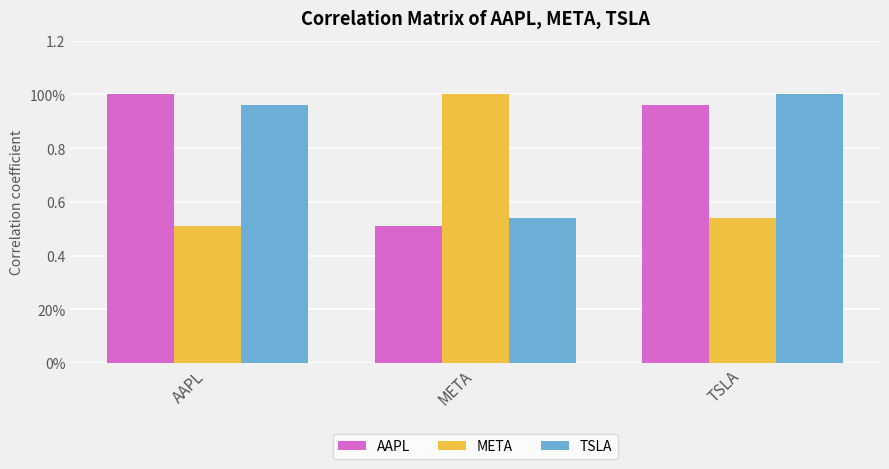

Is the value of META at META greater than the value of TSLA at AAPL?

Yes